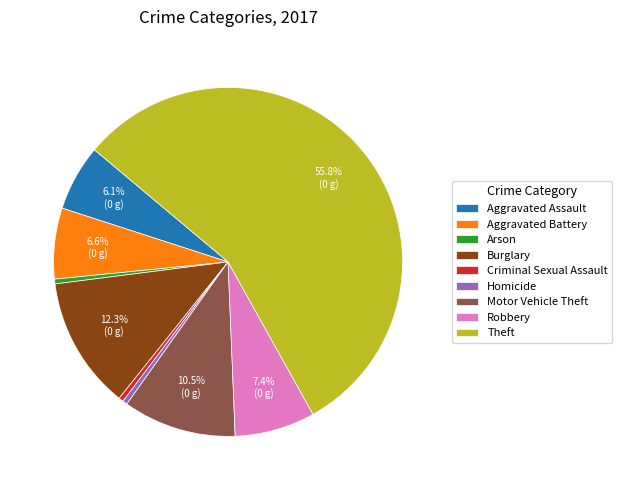

How many slices are in this pie chart?

9